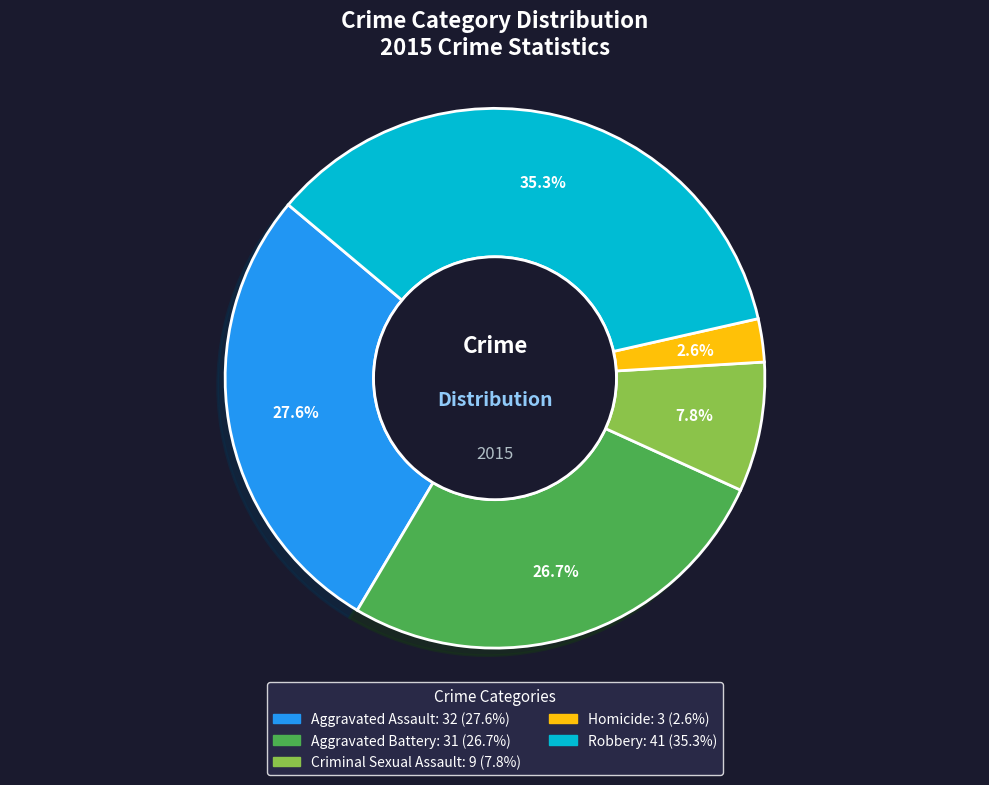

To the nearest percent, what is the difference between the largest and smallest slice percentages?

33%